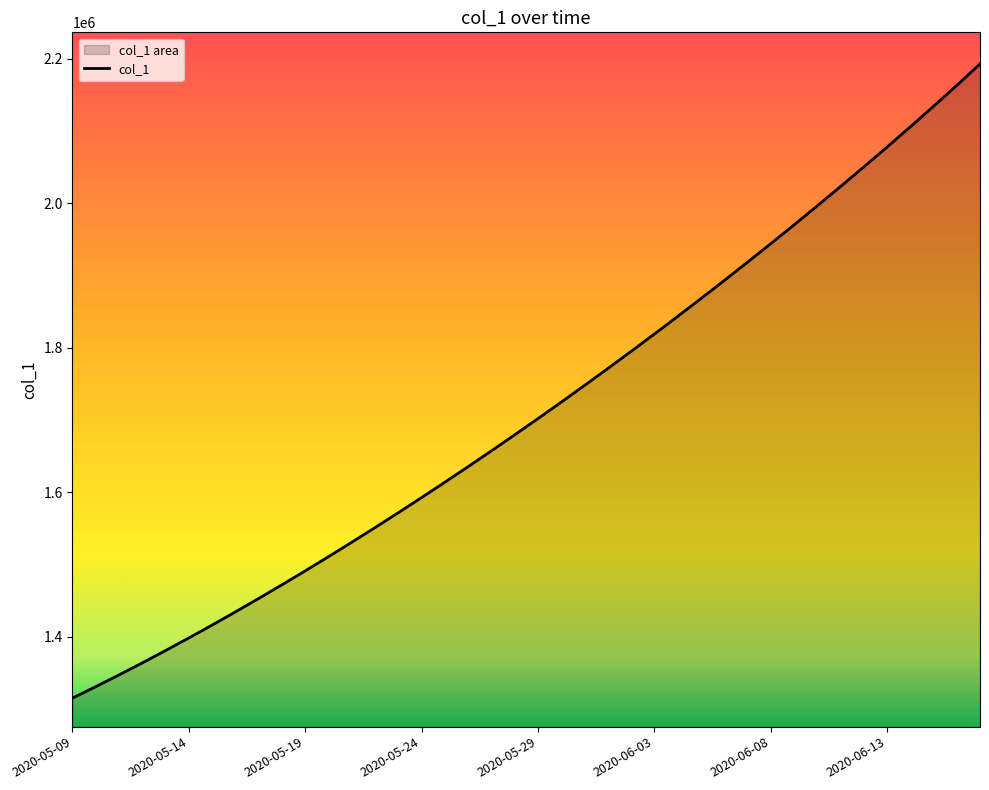

How many lines are shown in the chart?

1